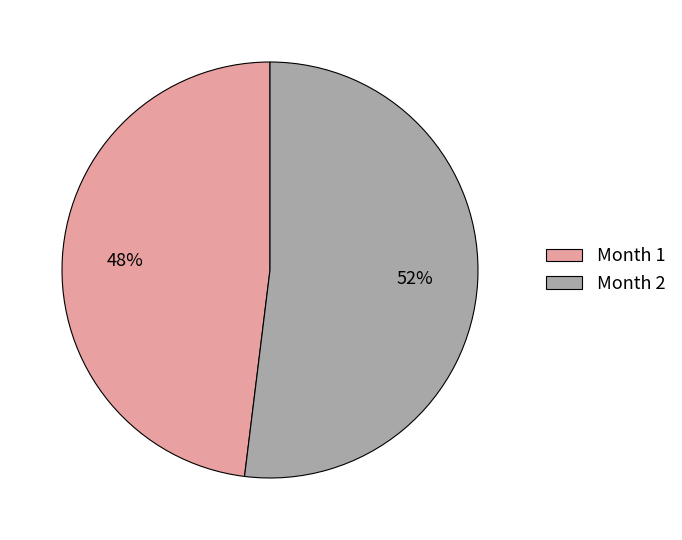

Is the sum of Month 2 and Month 1 greater than half?

Yes